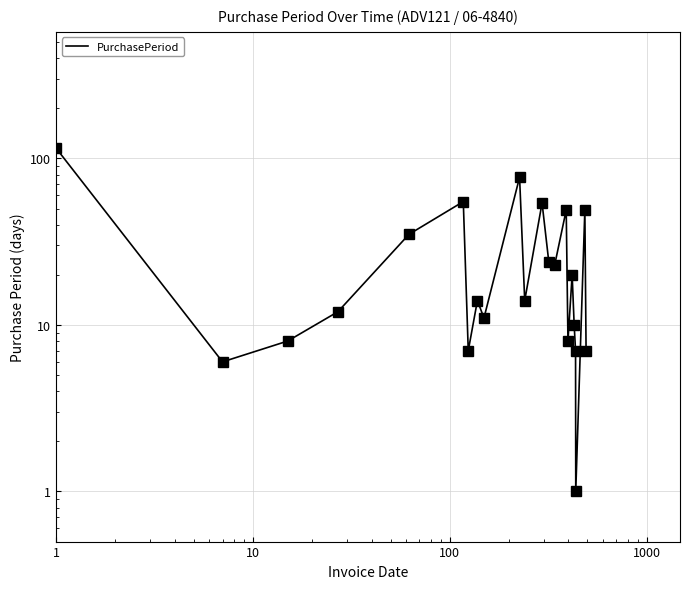

What is the average value?

28